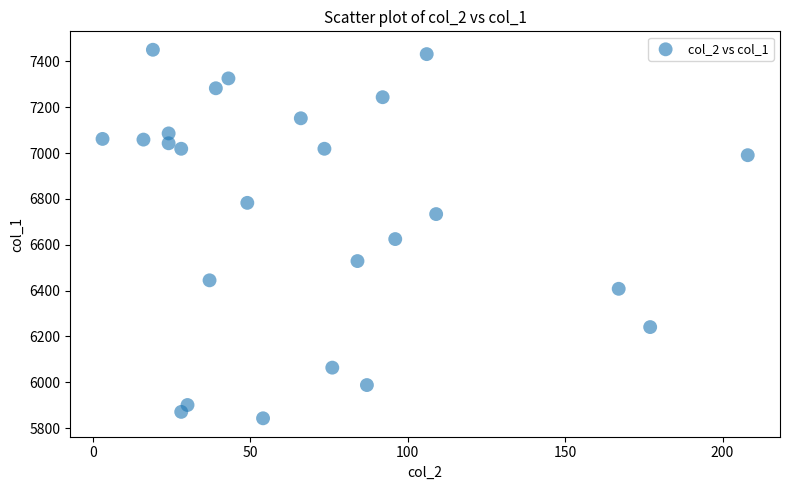

What is the range of Y values (max minus min)?

1608